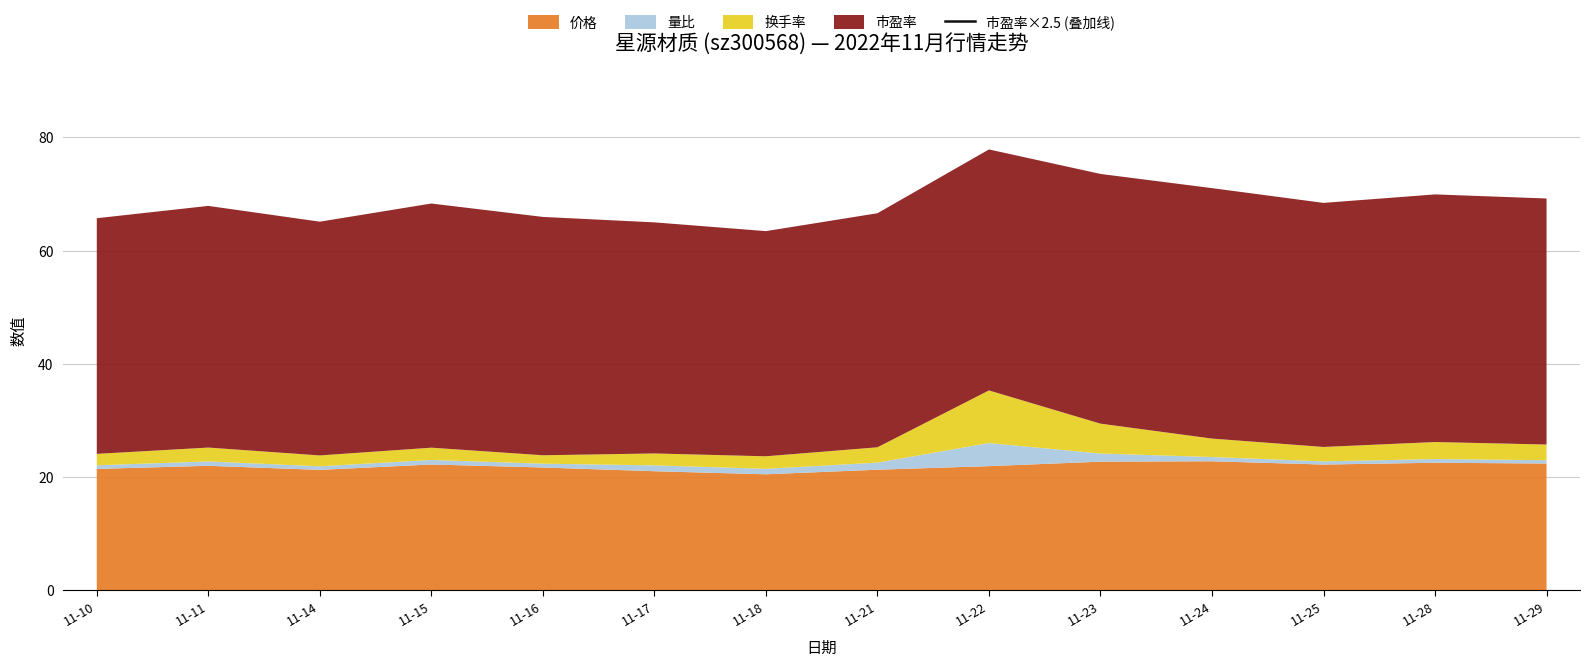

The value at 11-25 is 182.7. True or false?

False